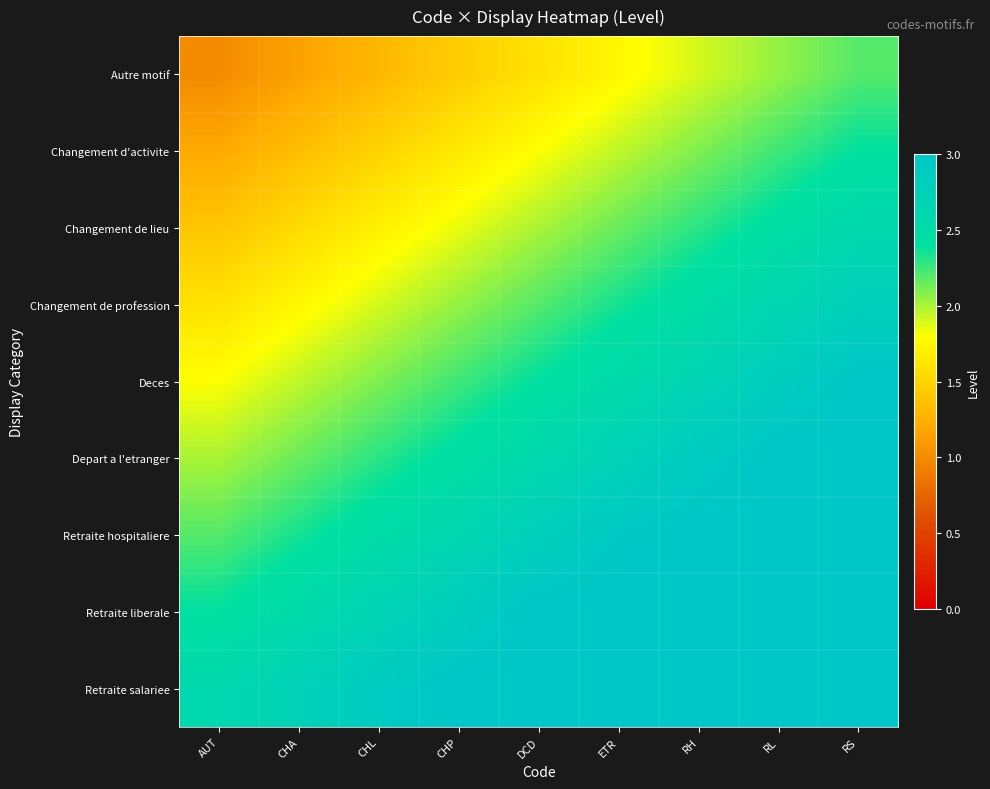

Between RH and CHP, which is larger?

RH